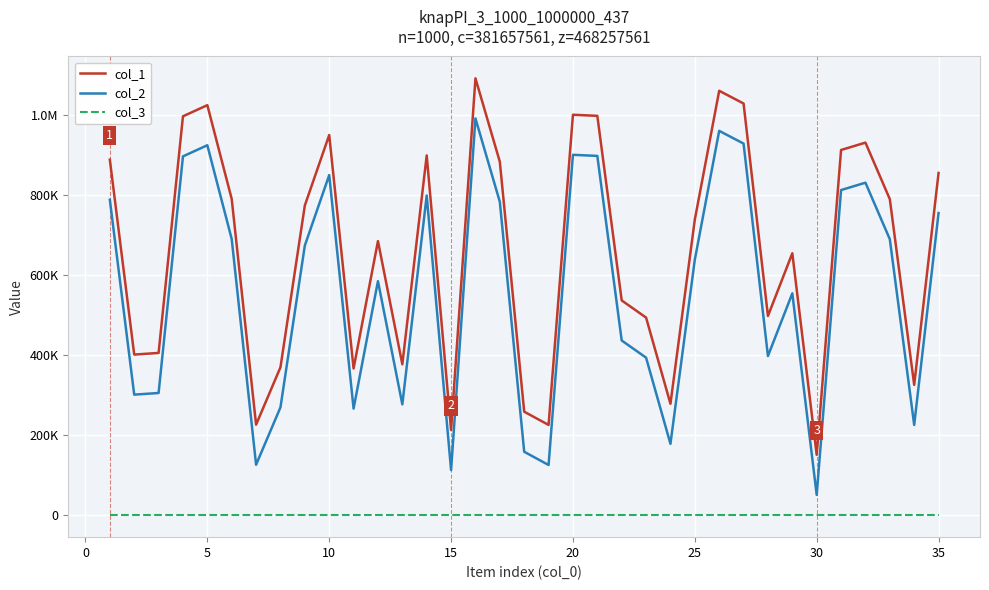

List the series in order of their peak value, highest first.

col_1, col_2, col_3